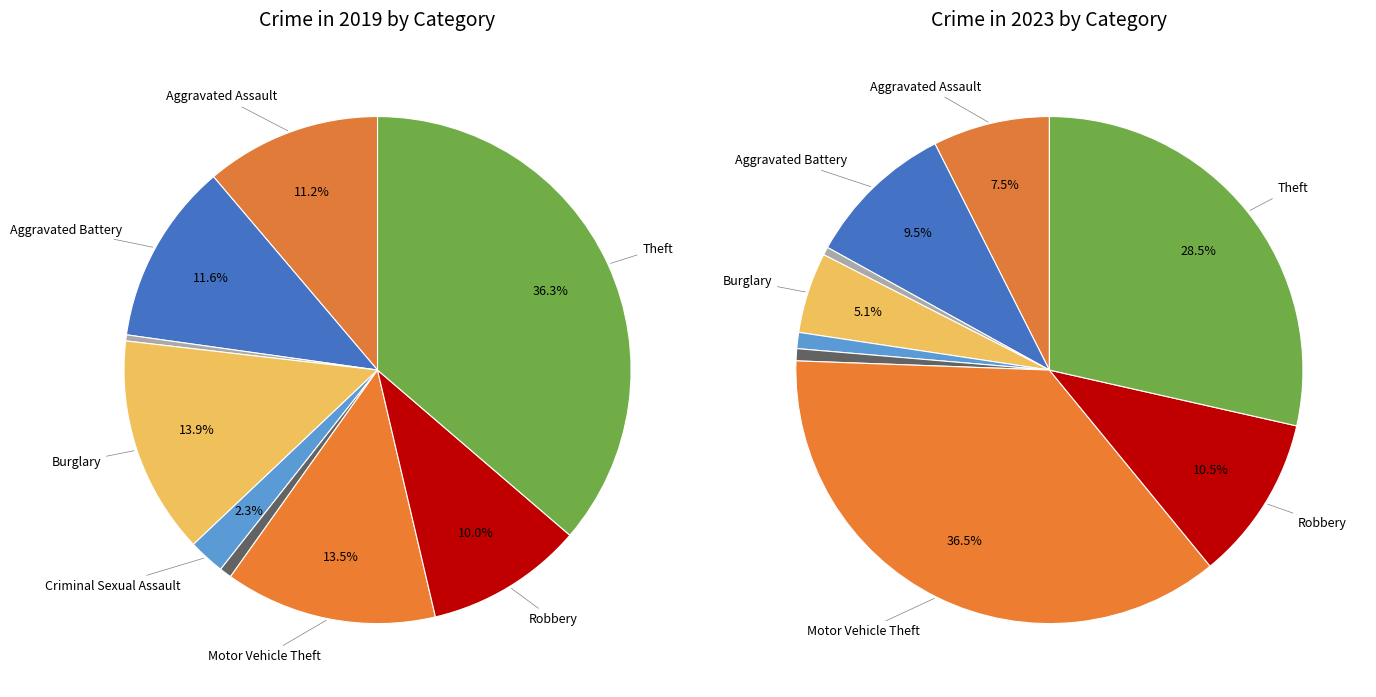

What is the change in value from Arson to Burglary?

+35